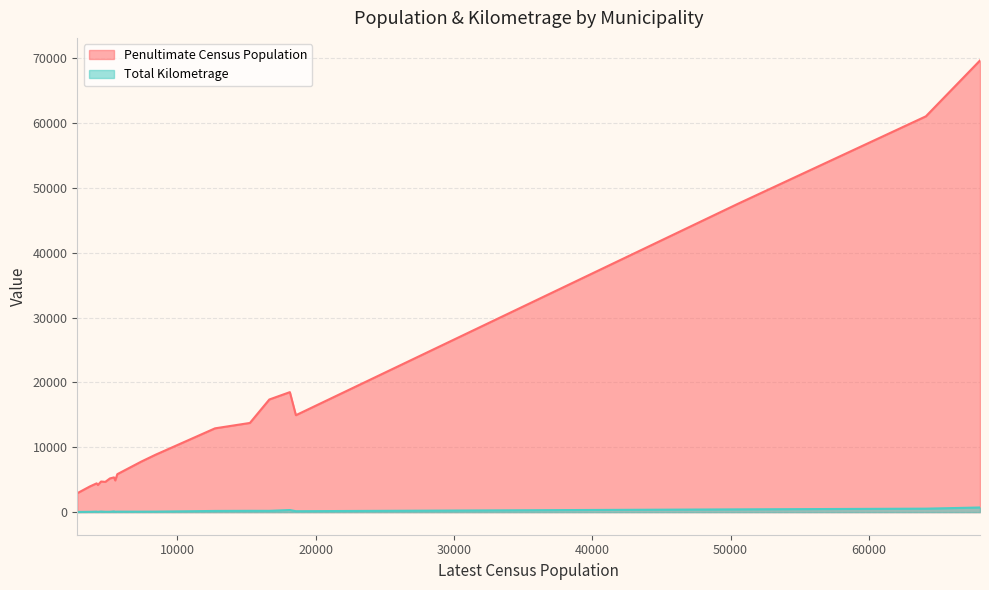

True or false: Penultimate Census Population and Total Kilometrage intersect in this chart.

False